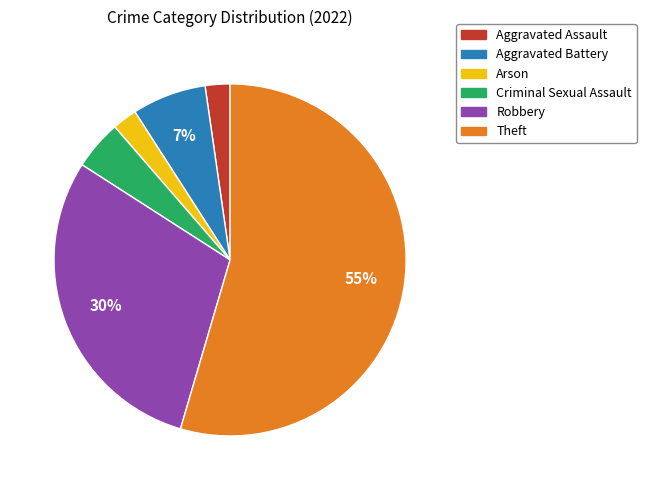

Is it true that Theft is 55% of the pie?

True